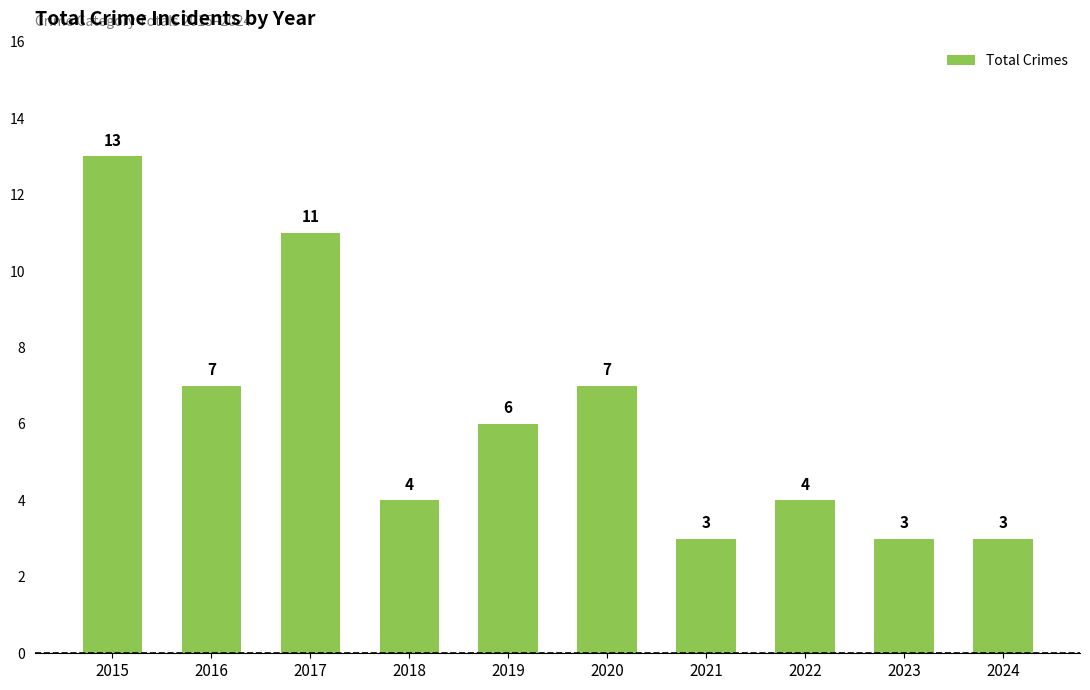

What is the average value?

6